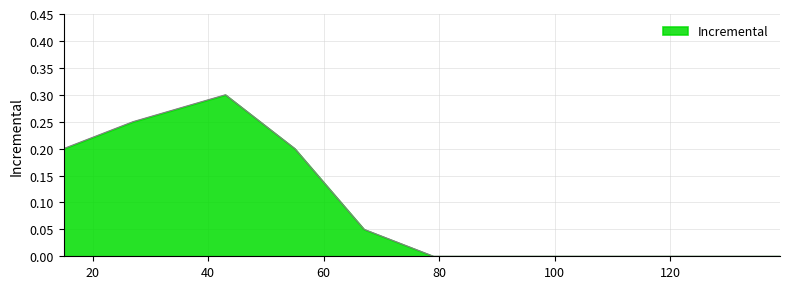

What is the maximum value shown in the chart?

0.3